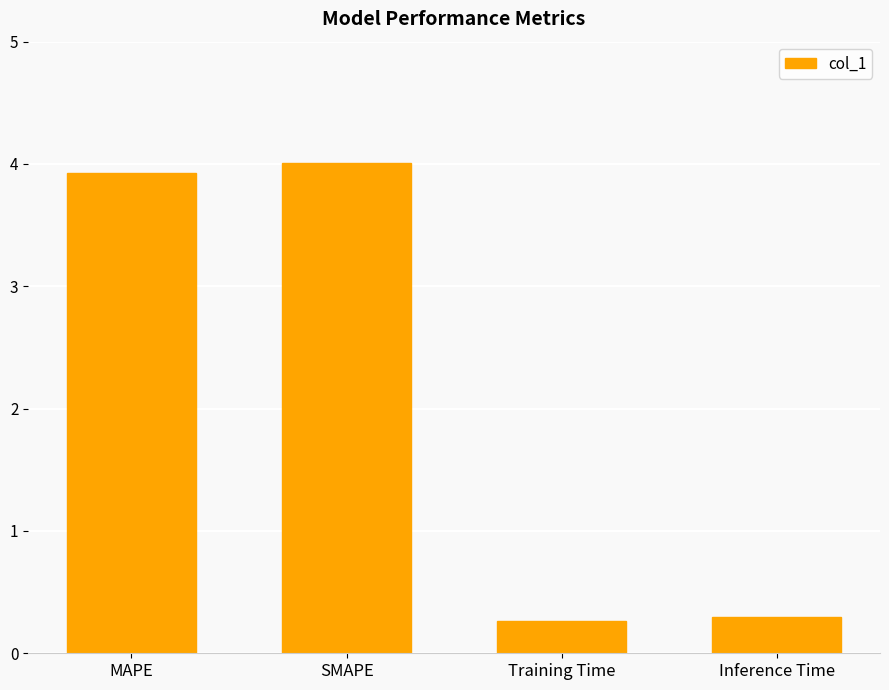

What is the smallest value displayed?

0.3